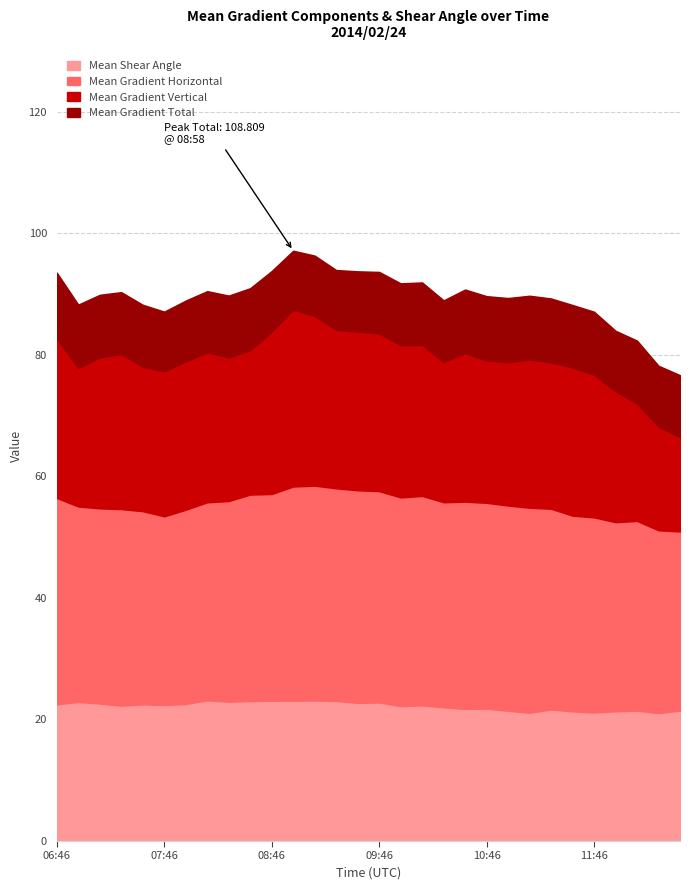

What is the maximum value for Mean Shear Angle?

23.2